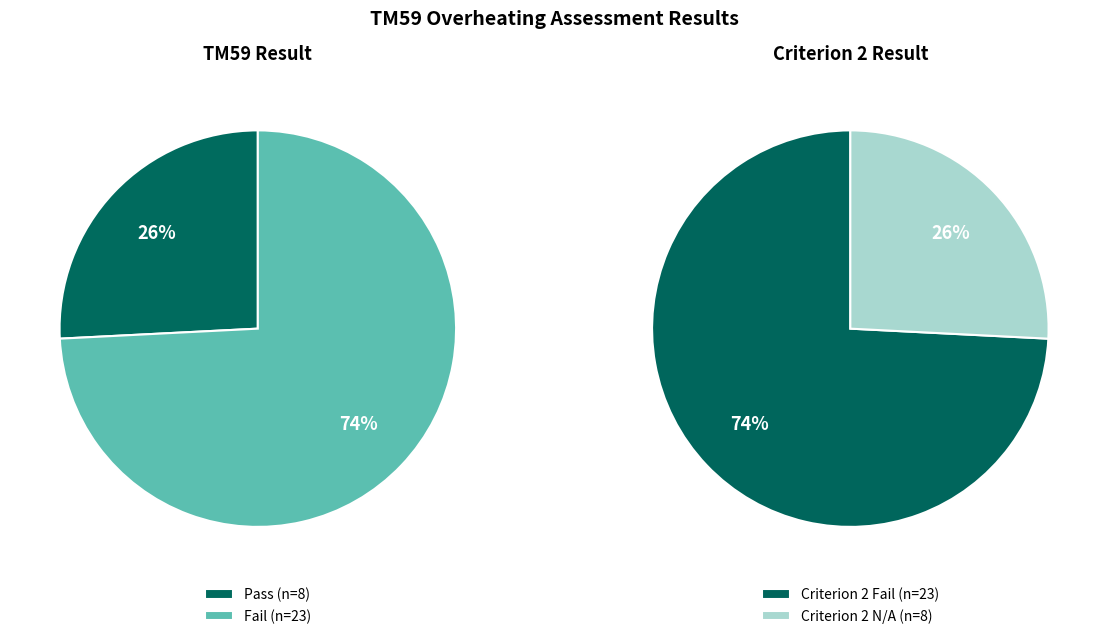

What is the smallest slice in the pie chart?

Pass